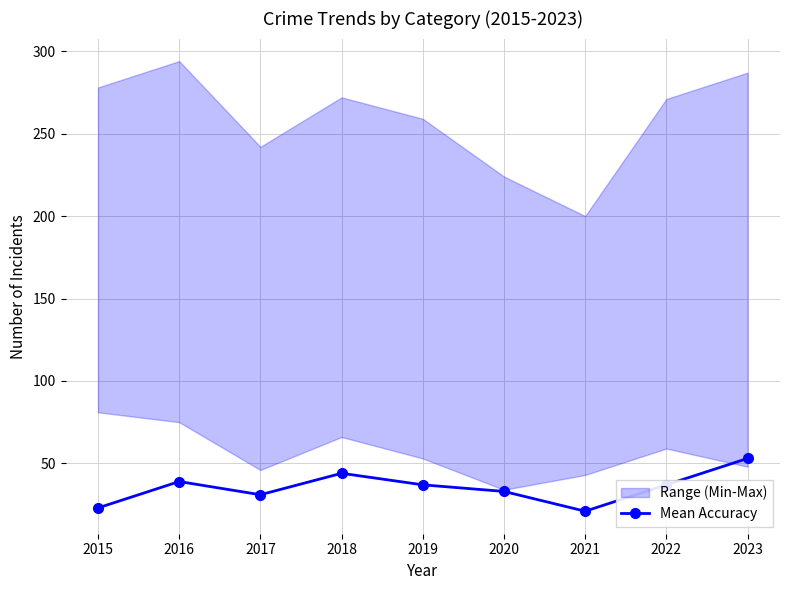

Reading left to right, extract all data points from this chart.

2015=23	2016=39	2017=31	2018=44	2019=37	2020=33	2021=21	2022=37	2023=53